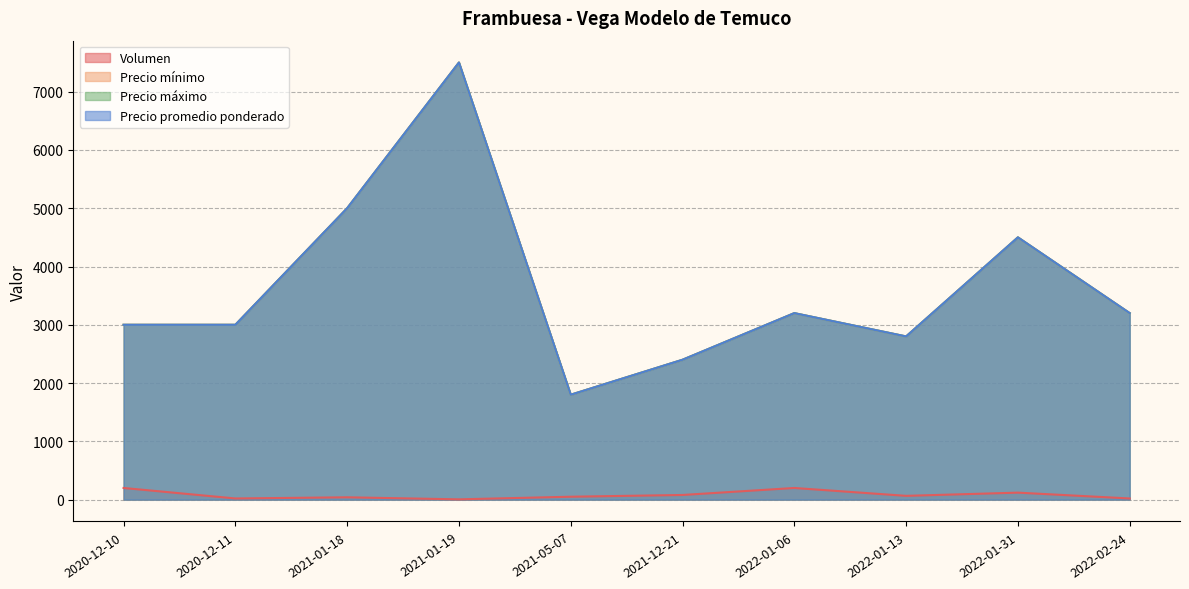

True or false: Precio máximo and Precio promedio ponderado intersect in this chart.

False